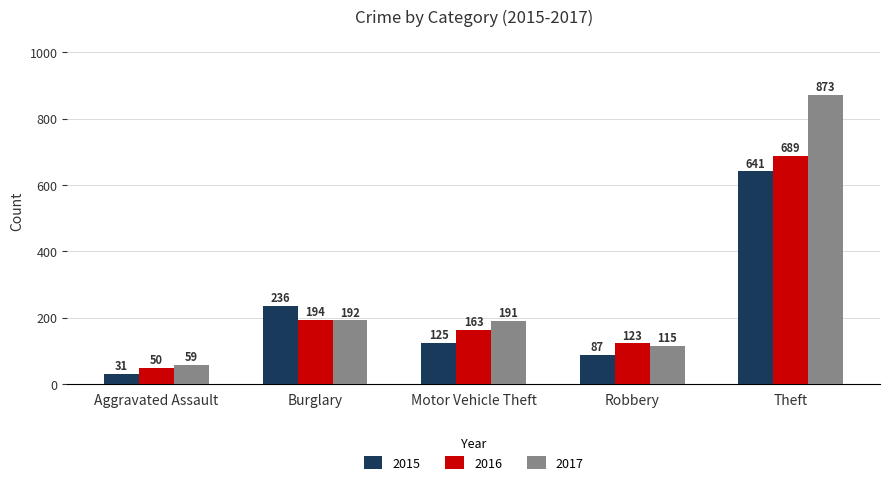

Reading left to right, list all the values displayed in this chart.

2015: Aggravated Assault=31	Burglary=236	Motor Vehicle Theft=125	Robbery=87	Theft=641
2016: Aggravated Assault=50	Burglary=194	Motor Vehicle Theft=163	Robbery=123	Theft=689
2017: Aggravated Assault=59	Burglary=192	Motor Vehicle Theft=191	Robbery=115	Theft=873